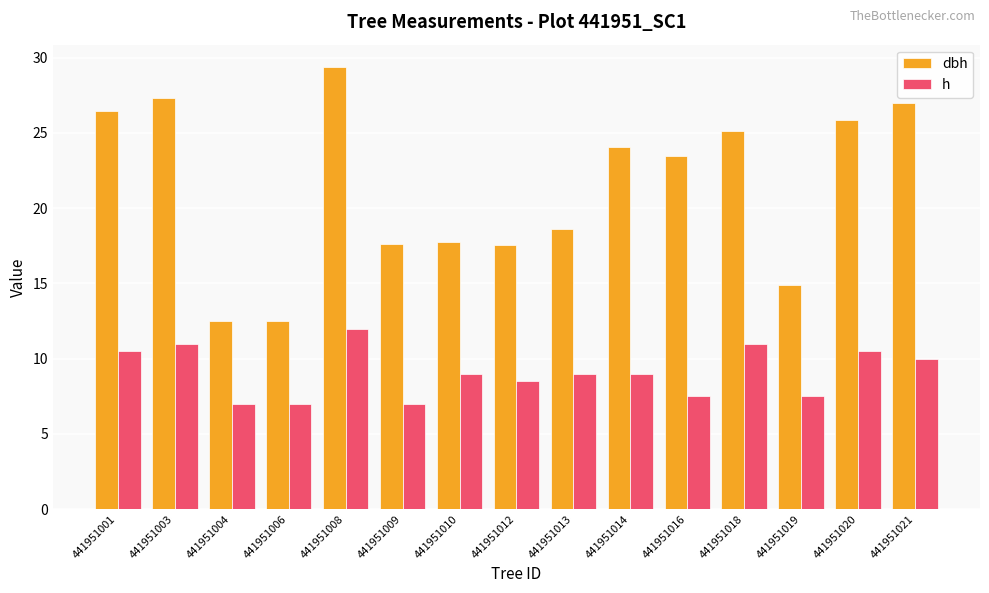

At which label does h reach its peak?

441951008